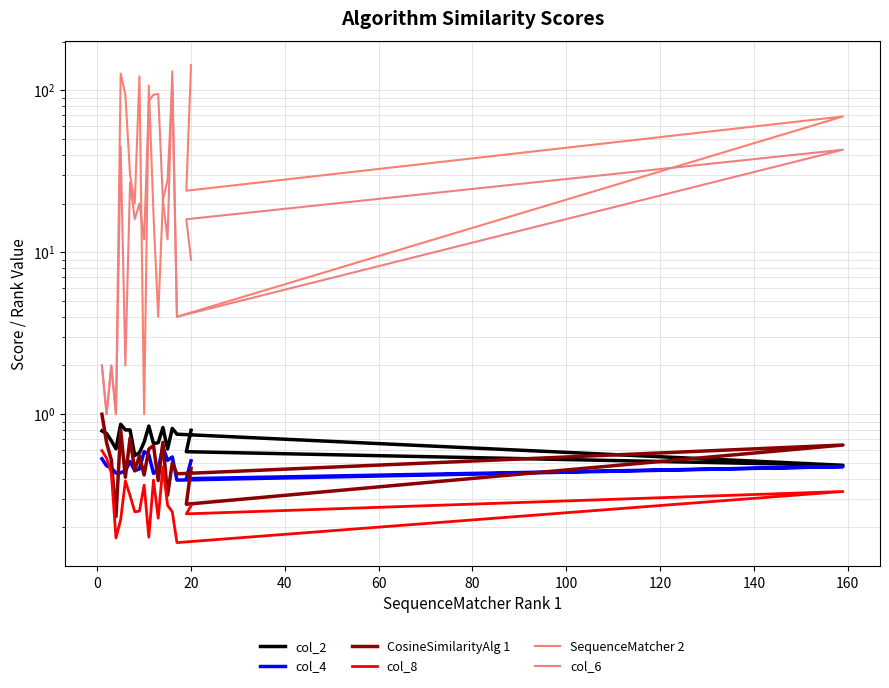

How many col_8 values are between 0 and 1?

20